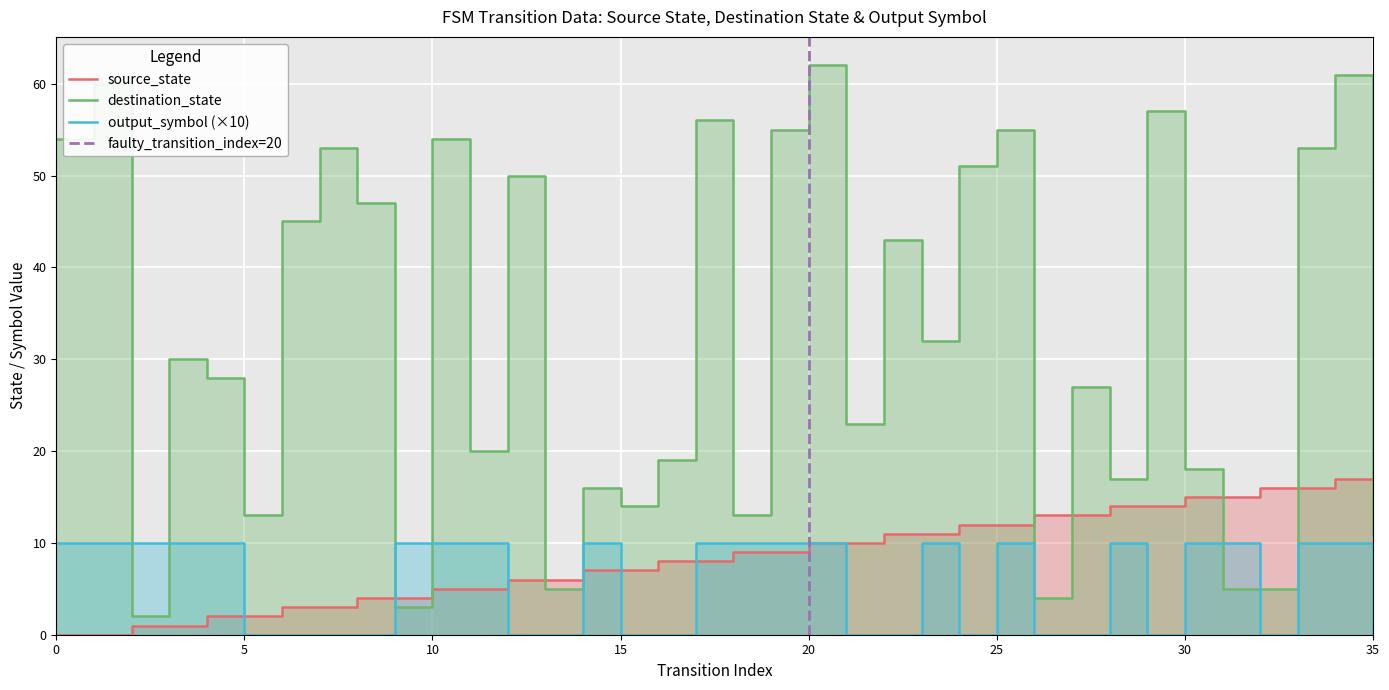

The value of source_state at 0 is -9. True or false?

False